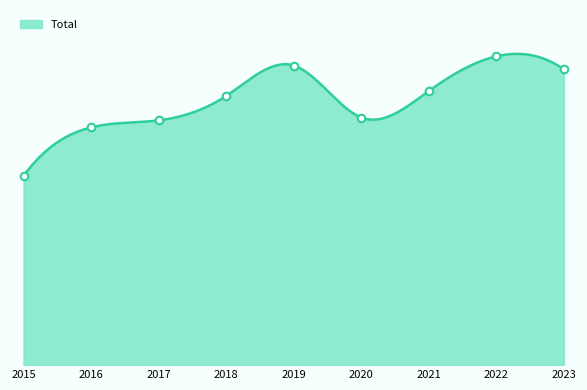

What is the total value across all series at 2022?

873